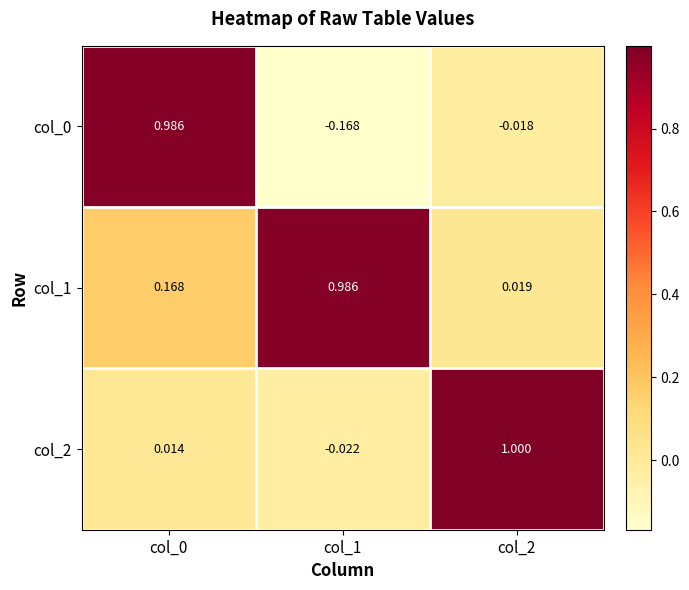

Is the value of col_0 at col_2 greater than the value of col_2 at col_2?

No